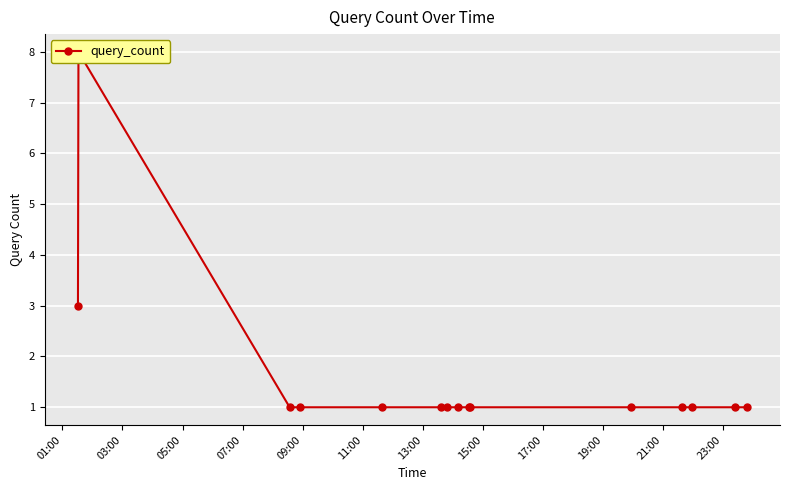

Reading right to left, transcribe all the data shown in this chart.

1	1	1	1	1	1	1	1	1	1	1	1	1	8	3